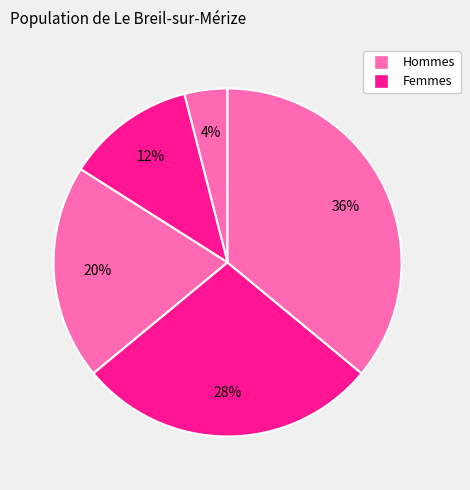

Is there any slice that represents more than half of the pie?

No